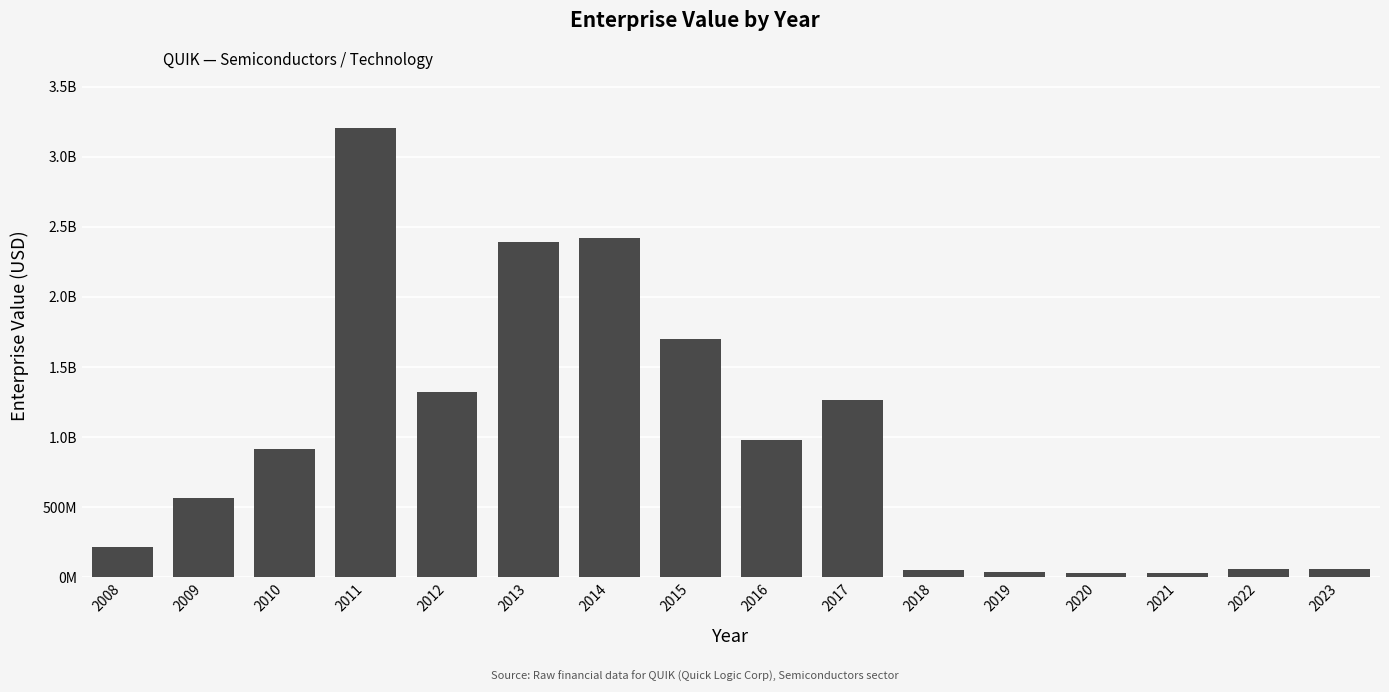

Reading right to left, transcribe all the data shown in this chart.

2023=61895320.0	2022=58009800.0	2021=30537600.0	2020=34721330.0	2019=38905060.0	2018=54467740.0	2017=1263575420.0	2016=979519080.0	2015=1700912660.0	2014=2422306240.0	2013=2392035720.0	2012=1319312800.0	2011=3204780700.0	2010=913865360.0	2009=566936650.0	2008=220007940.0